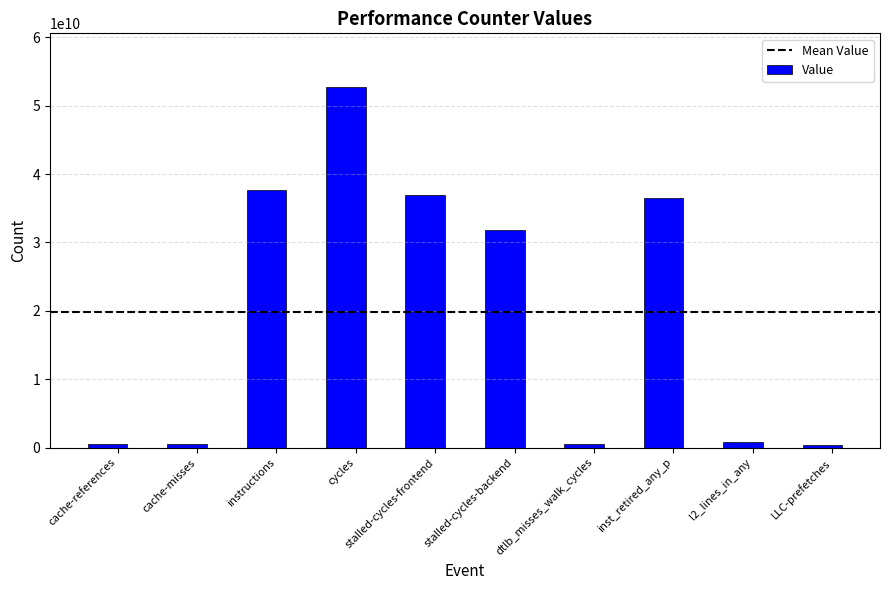

What is the change in value from cache-references to l2_lines_in_any?

+360425221